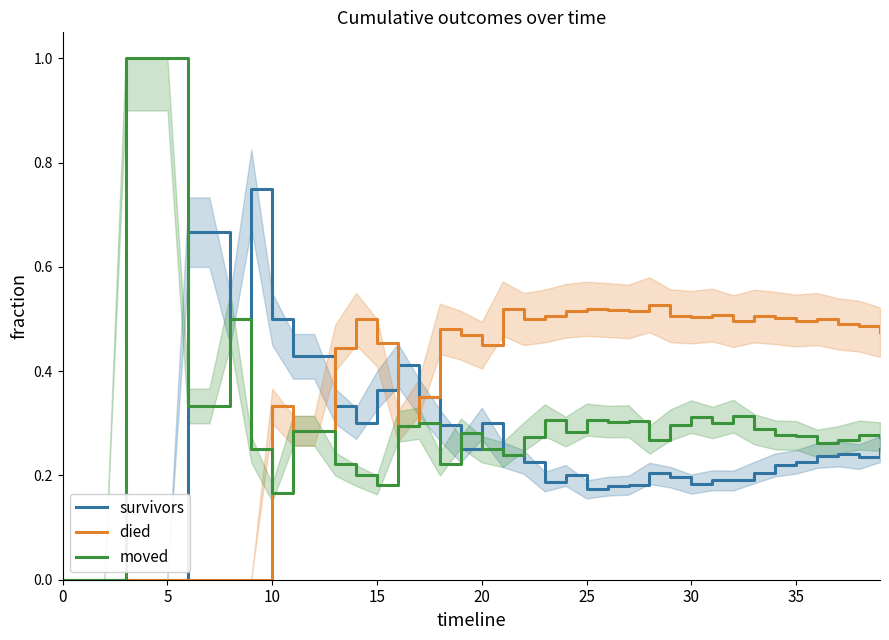

What is the value of the died point at the 39th from the left?

0.5